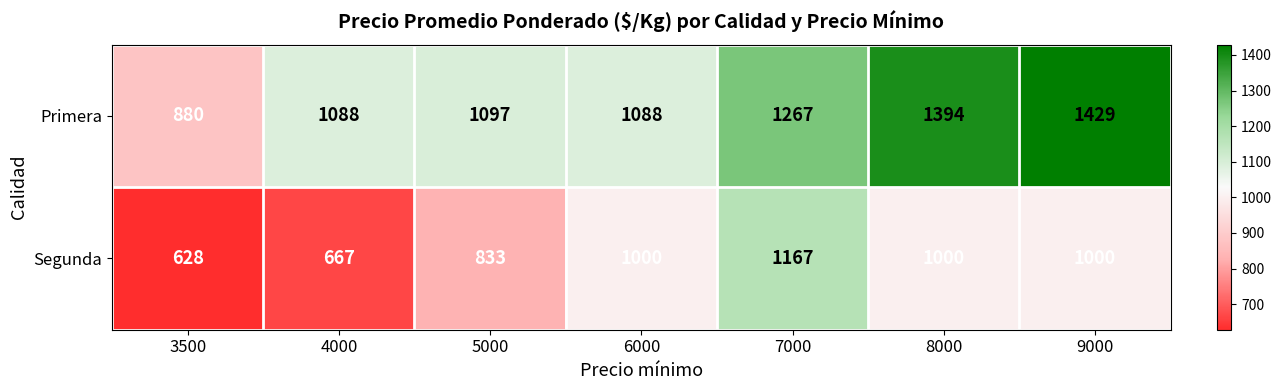

Reading left to right, list all the values displayed in this chart.

Primera: 3500=880	4000=1088	5000=1097	6000=1088	7000=1267	8000=1394	9000=1429
Segunda: 3500=628	4000=667	5000=833	6000=1000	7000=1167	8000=1000	9000=1000